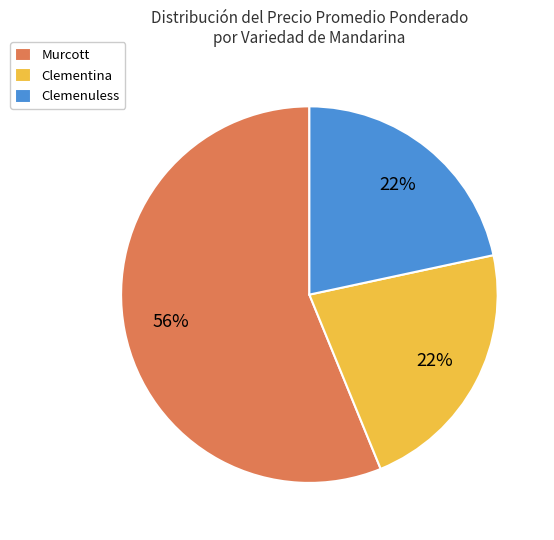

Is there any slice that represents more than half of the pie?

Yes